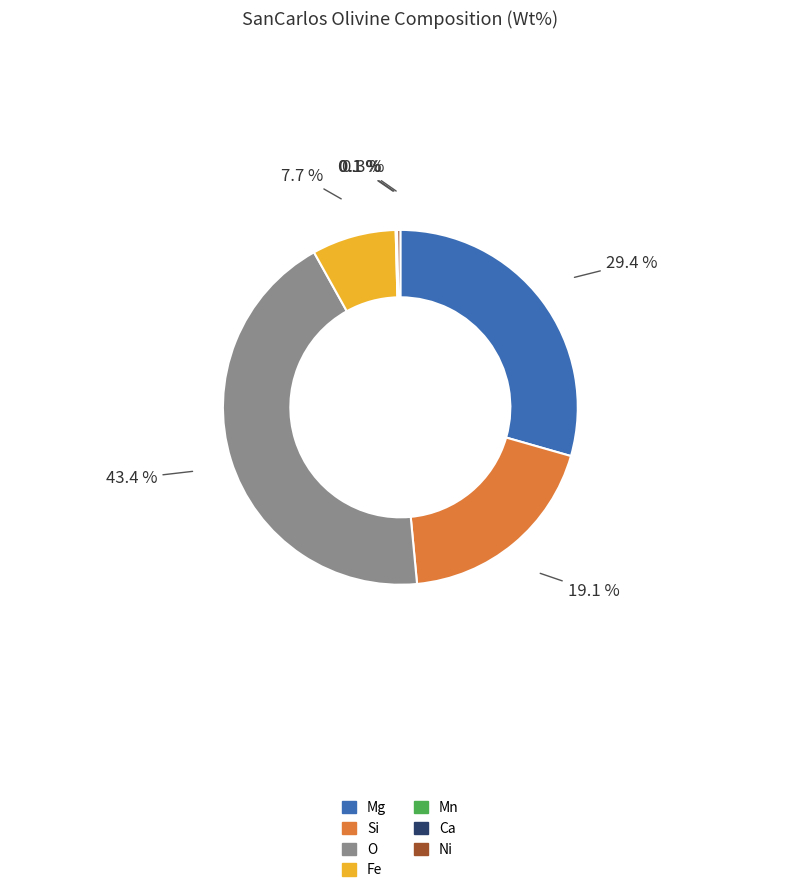

How much of the chart is everything except O?

56.6%